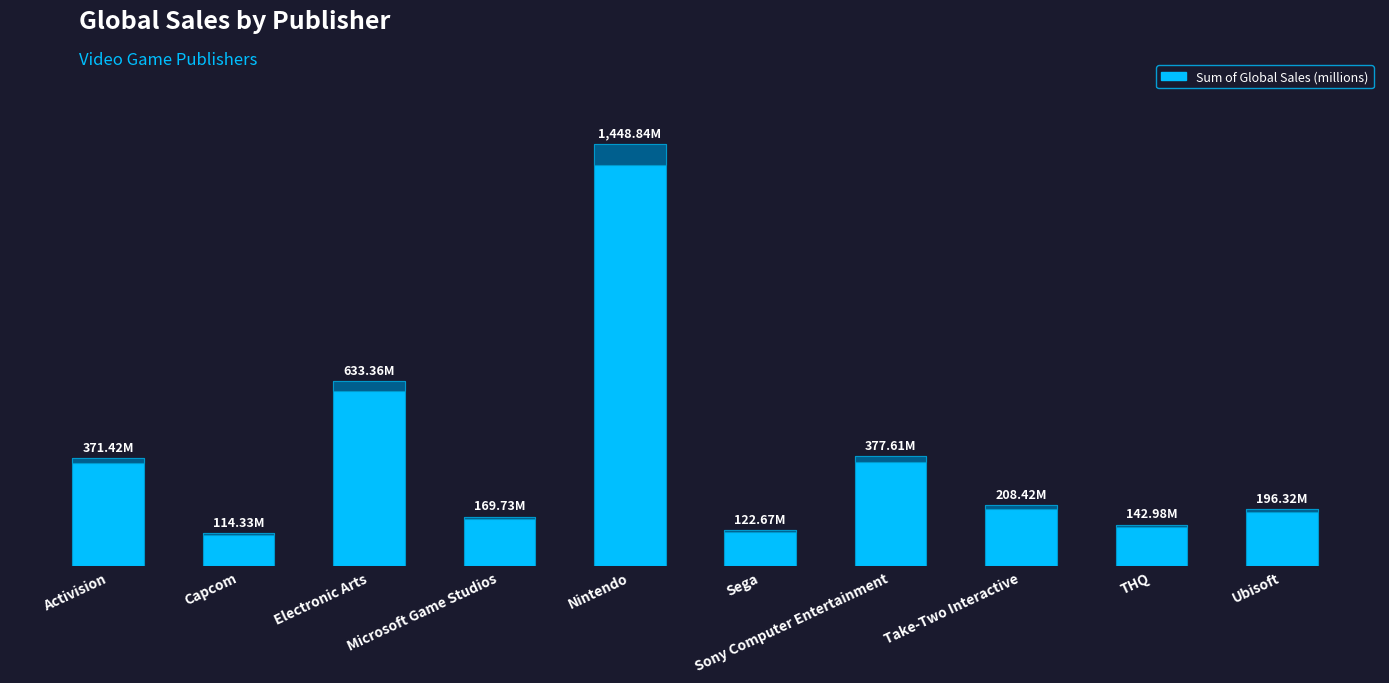

What is the average value?

378.6